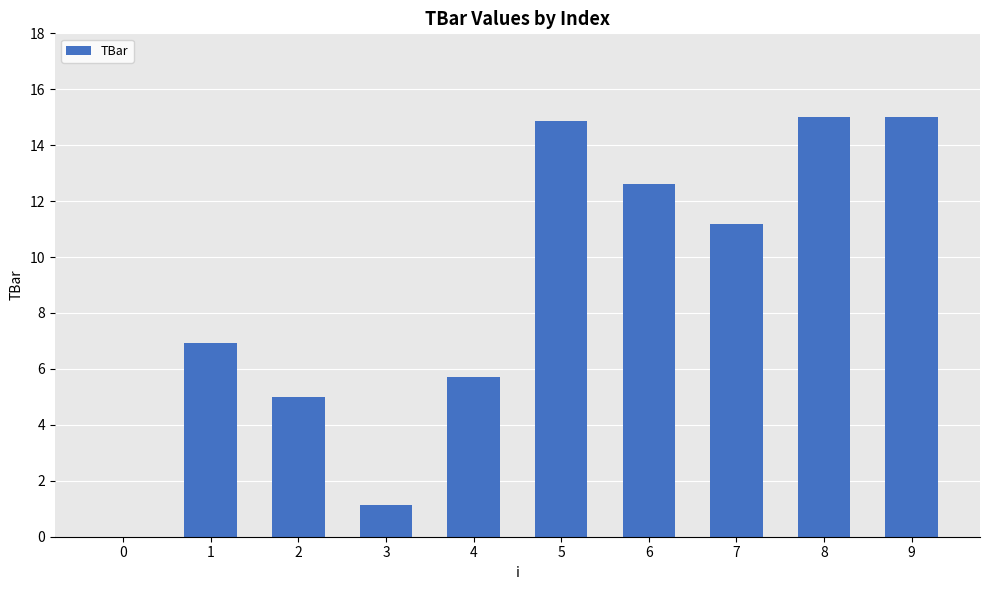

The value at 7 is 17.2. True or false?

False